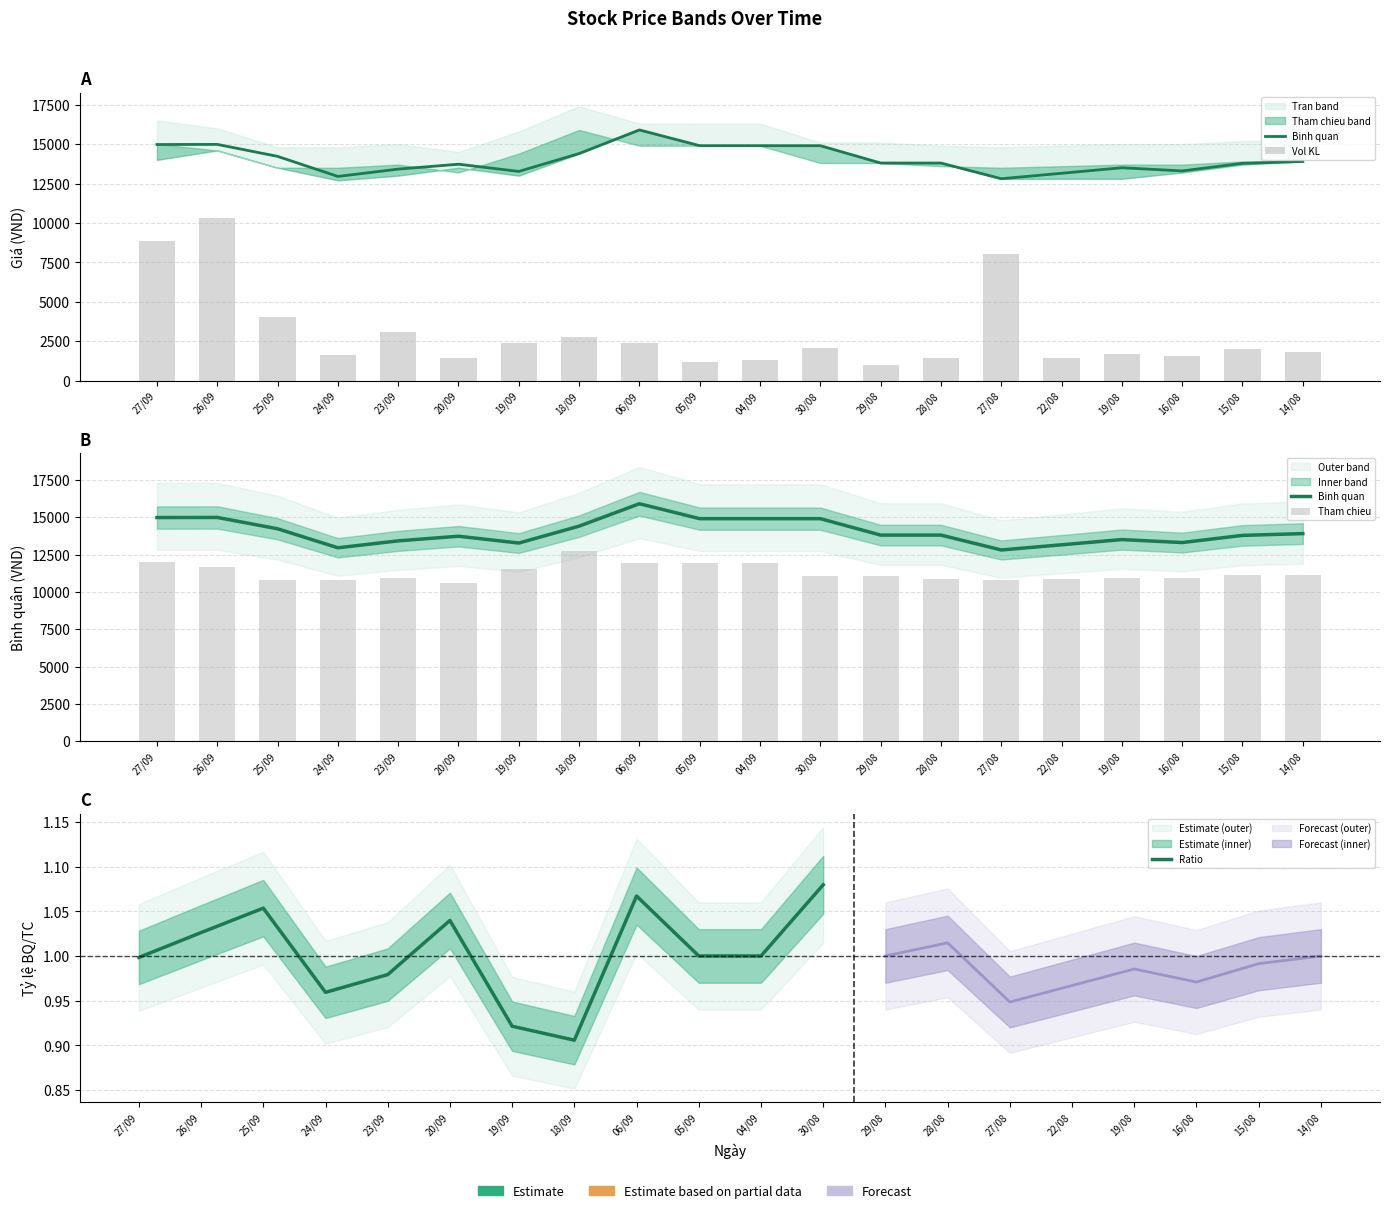

How many data points in Binh quan are less than 13800?

9